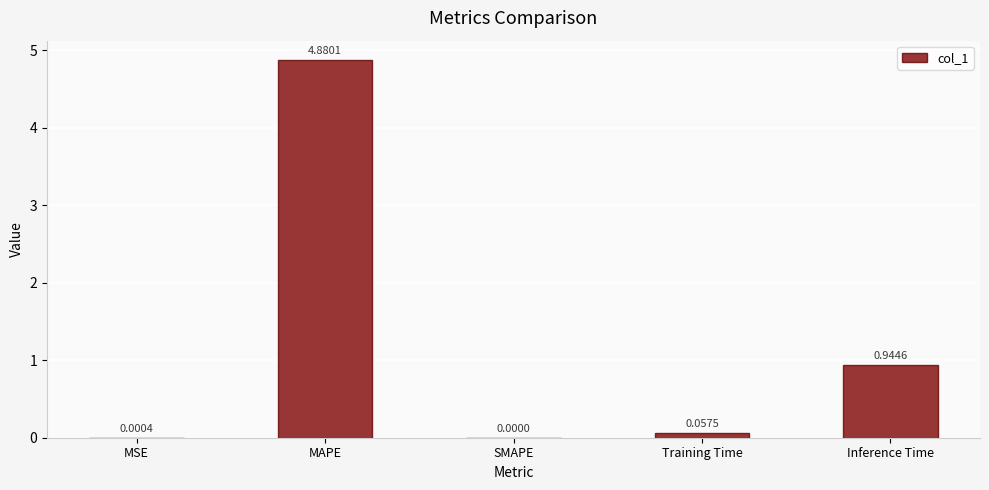

What is the maximum value shown in the chart?

4.9